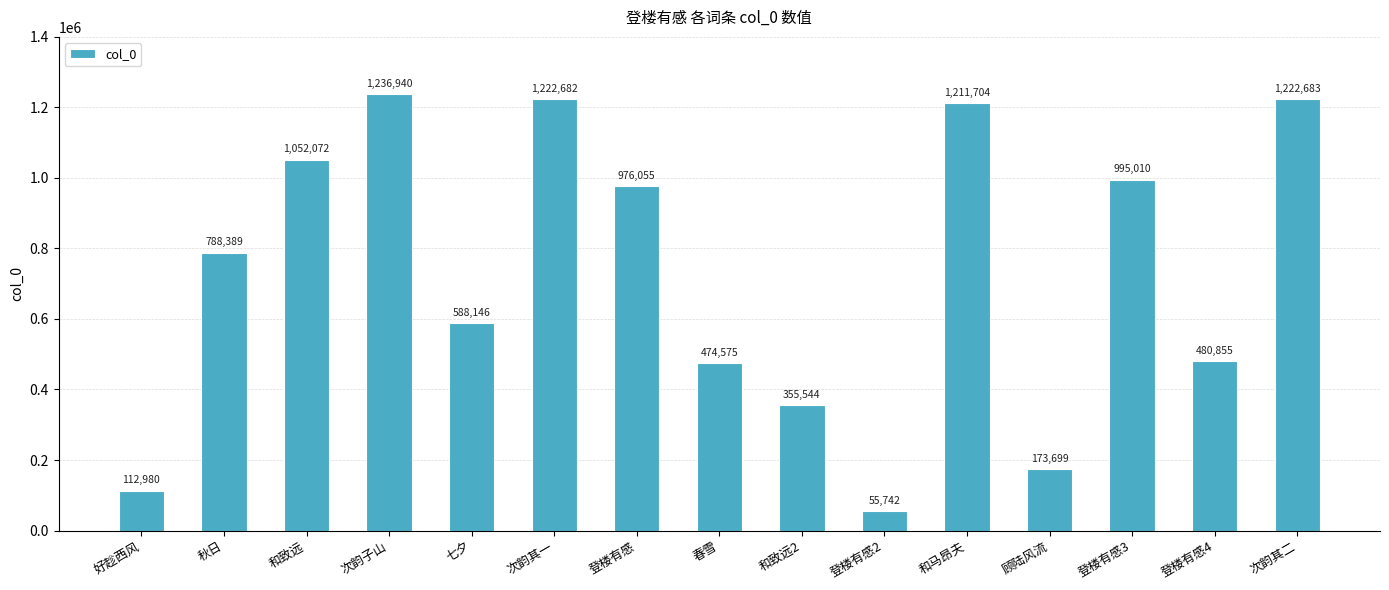

How many bars are there in total?

15